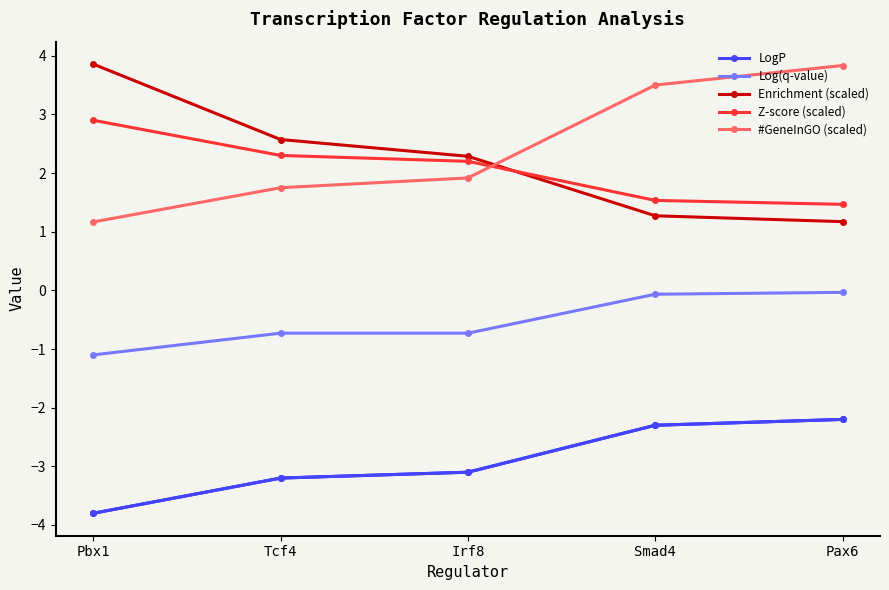

Count the number of categories in the chart.

5